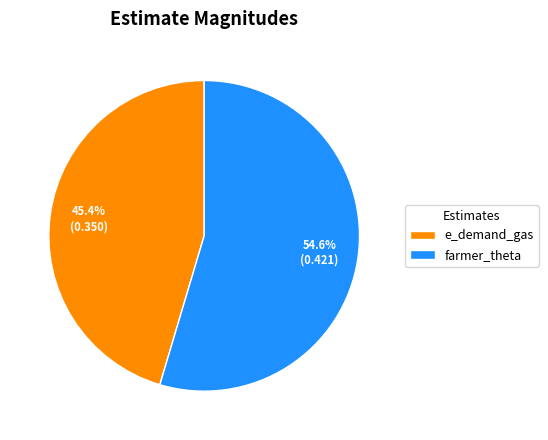

Is there any slice that represents more than half of the pie?

Yes